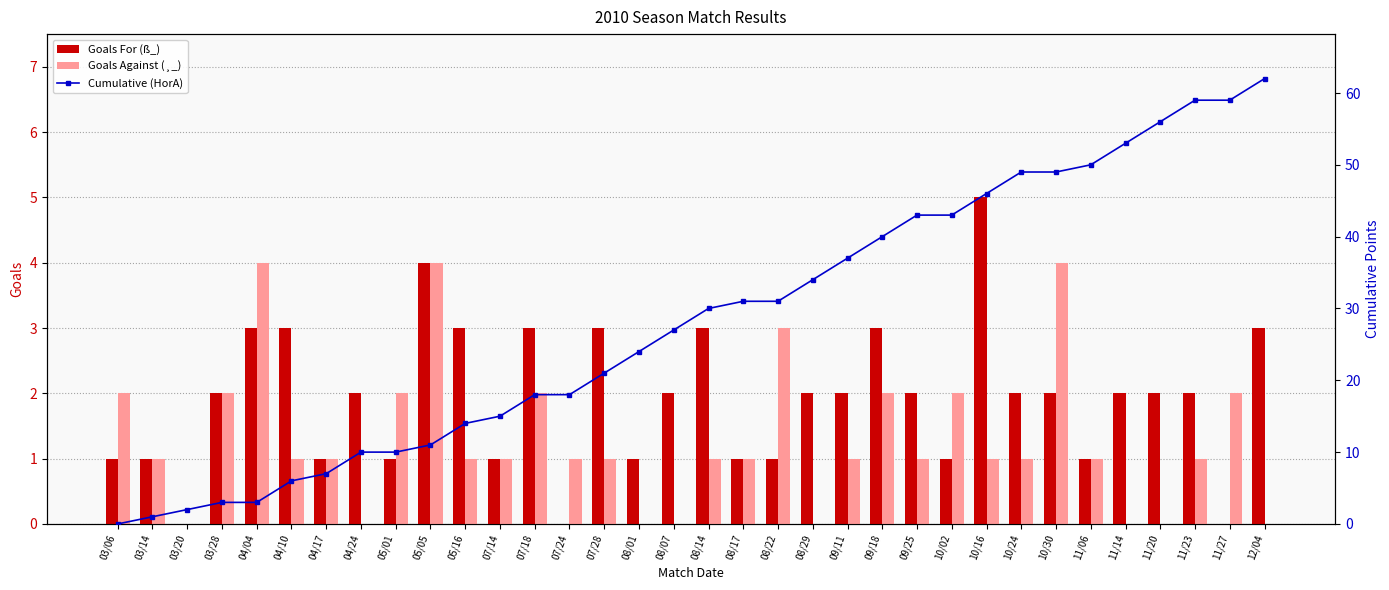

What is the difference between the Goals For (ß_) values at 07/14 and 10/16?

4